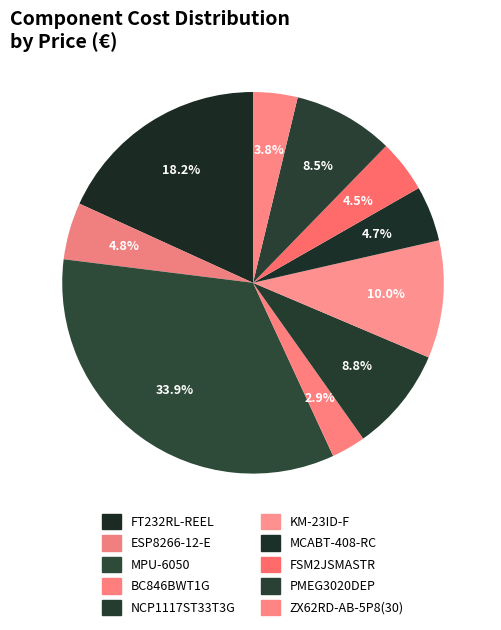

To the nearest percent, what portion does BC846BWT1G represent?

3%